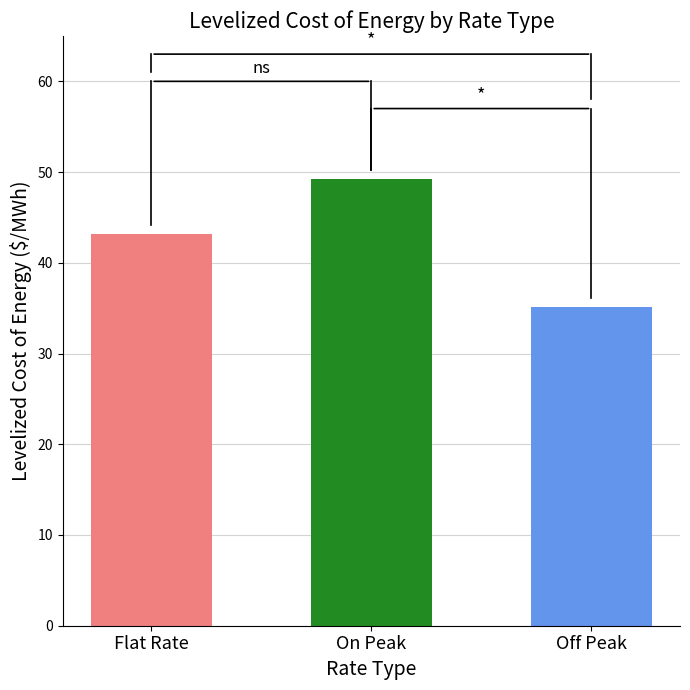

What is the label of the 3rd bar from the left?

Off Peak